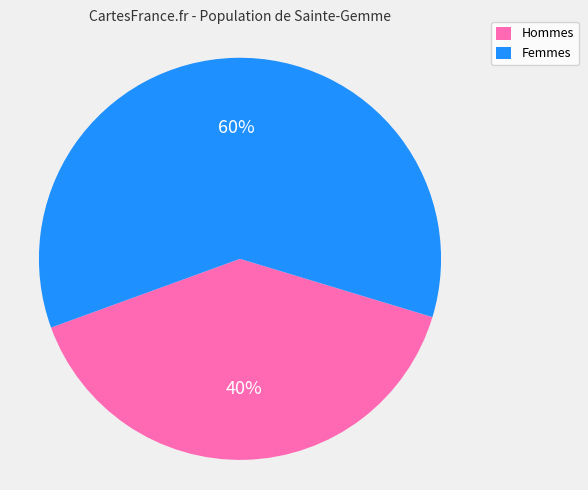

Does Femmes represent more than half of the total?

Yes